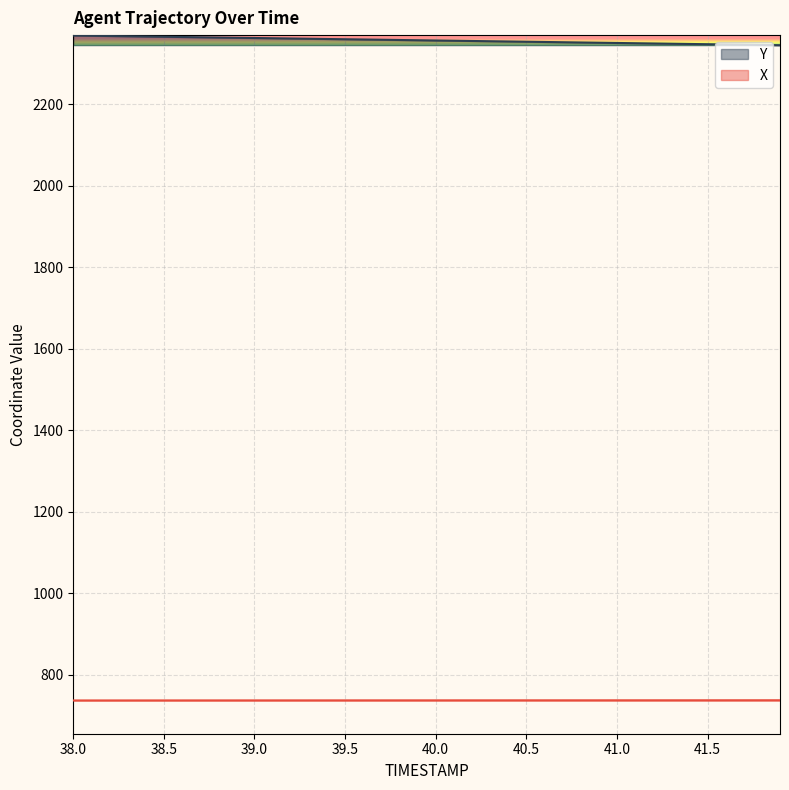

What is the sum of all X values?

29471.4